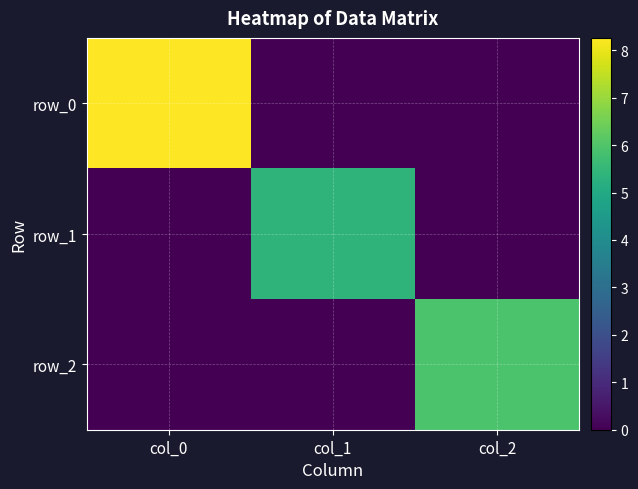

Reading right to left, list all the values displayed in this chart.

row_0: 0.0	0.0	8.3
row_1: 0.0	5.4	0.0
row_2: 5.9	0.0	0.0